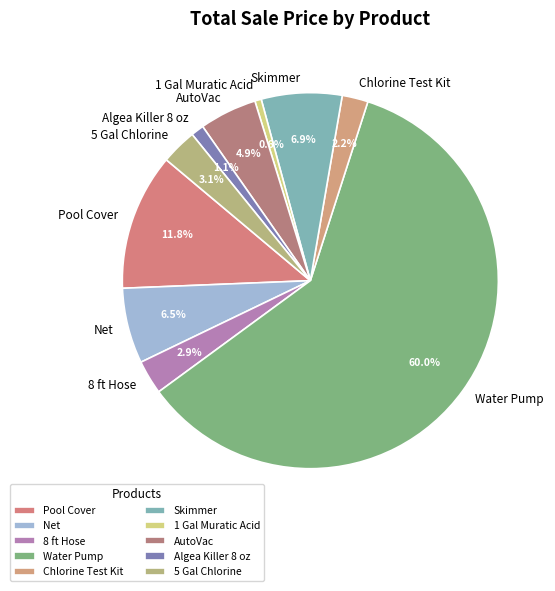

What percentage is NOT represented by 8 ft Hose?

97.1%